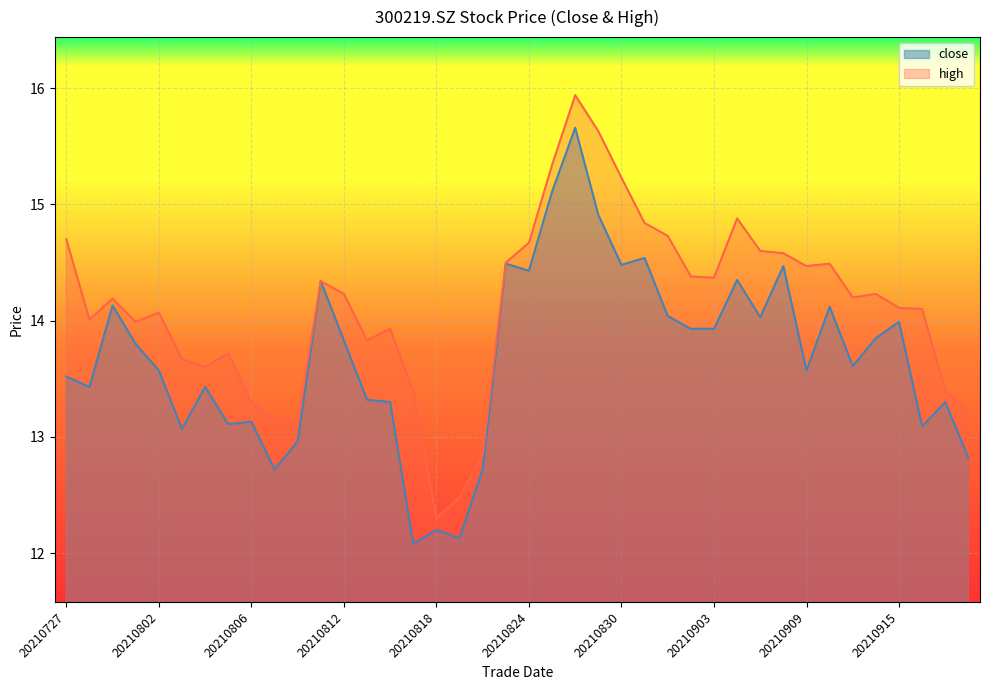

Is the value of close at 20210823 greater than the value of high at 20210820?

Yes